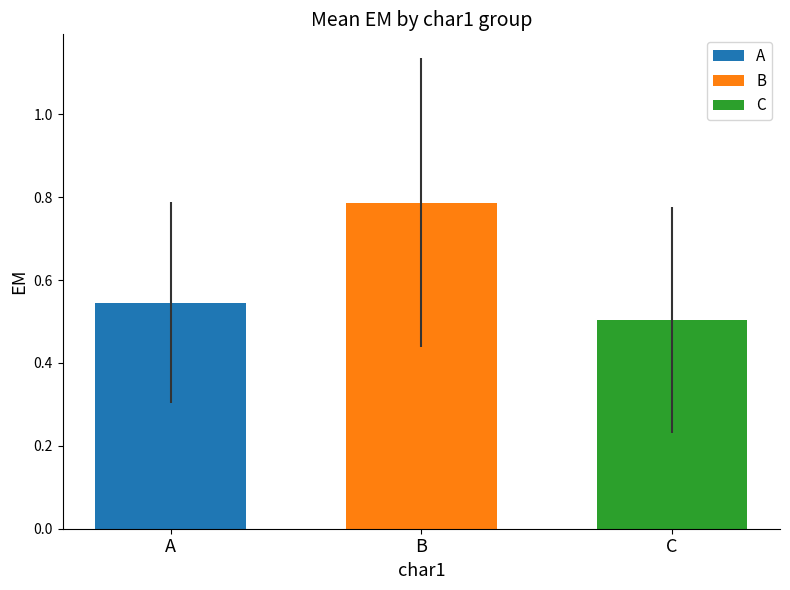

Which series has the largest range (max minus min)?

A